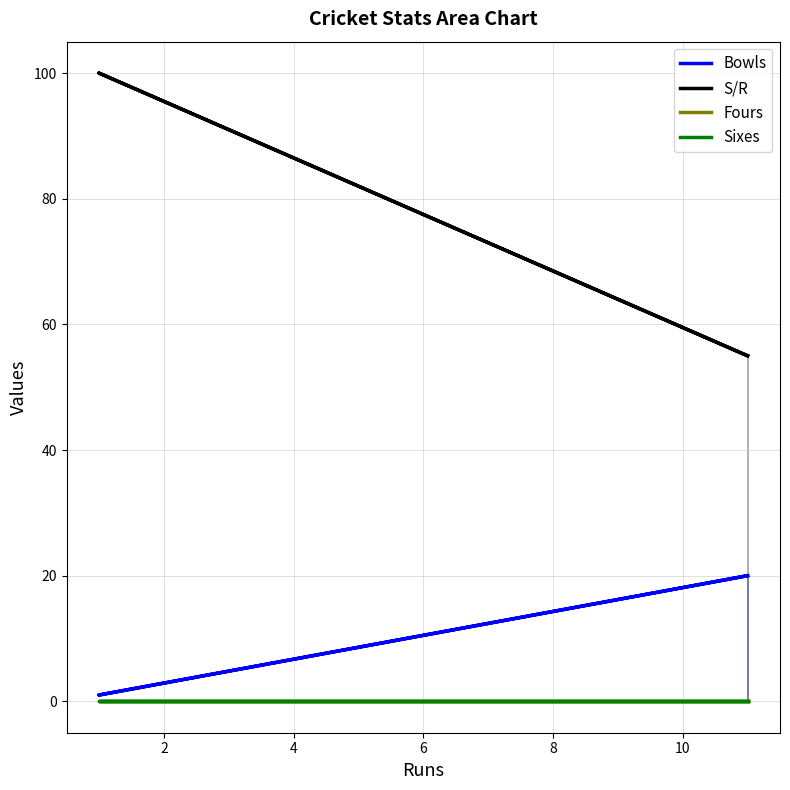

Does the chart display data point markers on the line(s)?

No